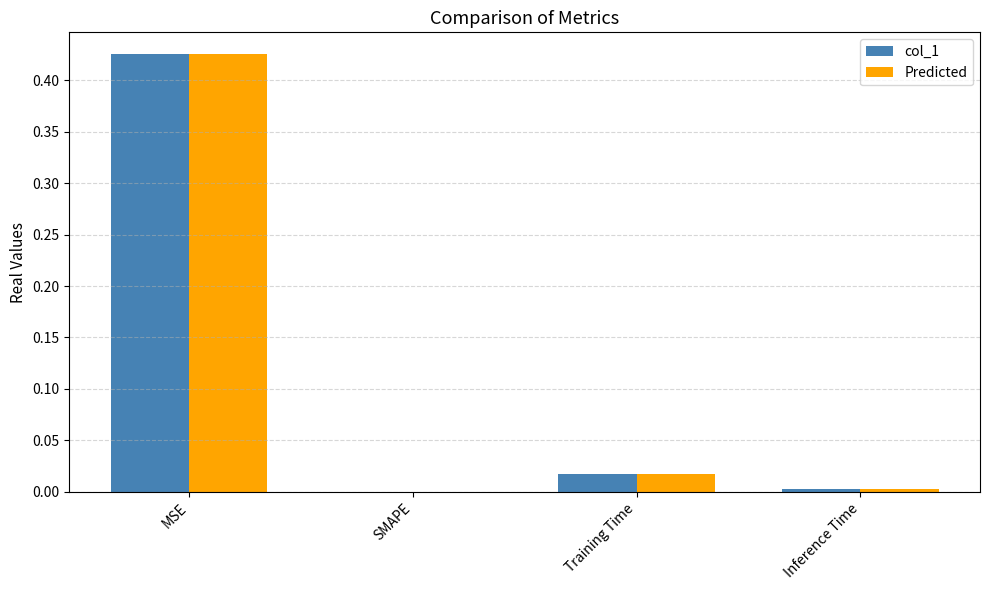

Which category has the highest value in the Predicted series?

MSE